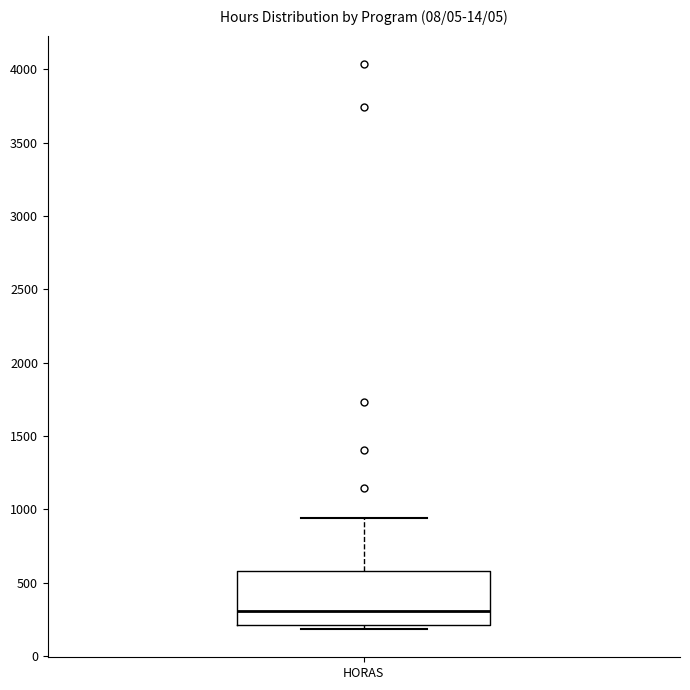

Read this box plot against the y-axis: the position of the median line, the range covered by the box, and the ends of both whiskers. The values are not printed on the chart, so give them approximately, as read against the axis.

median 300, box 200 to 600, whiskers 200 (just below the box's lower edge) to 950